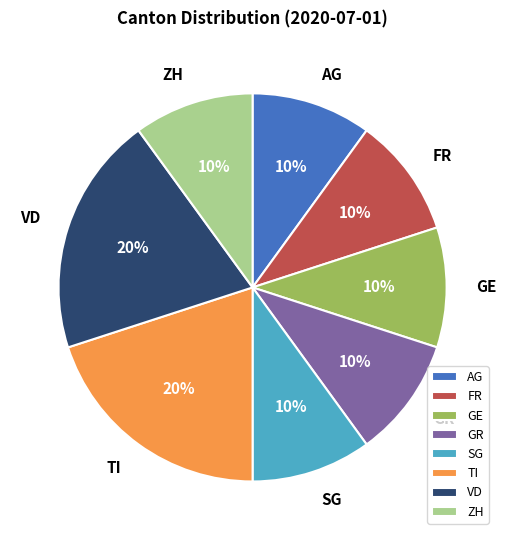

Does GE account for over 50% of the chart?

No